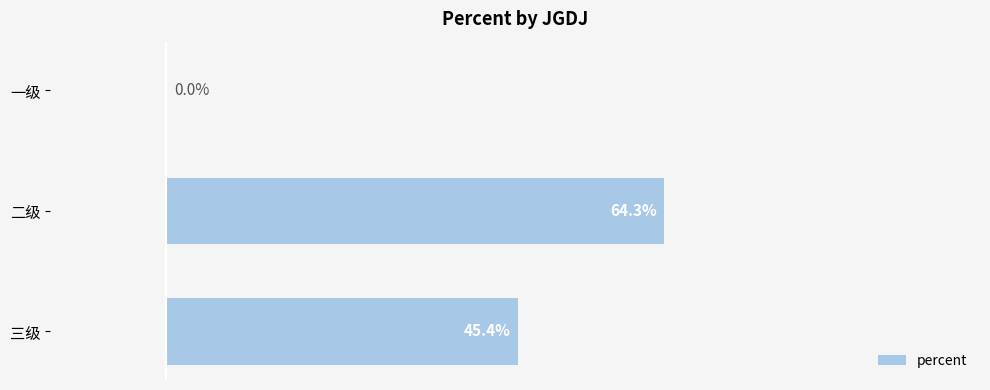

What is the sum of all values?

1.1